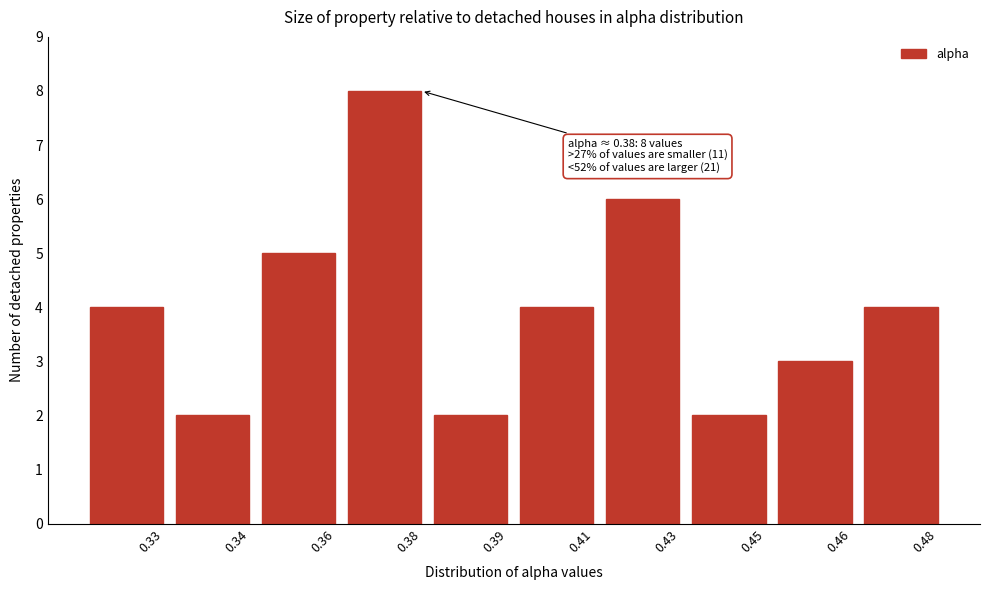

Reading left to right, list all the values displayed in this chart.

0.33=4	0.34=2	0.36=5	0.38=8	0.39=2	0.41=4	0.43=6	0.45=2	0.46=3	0.48=4